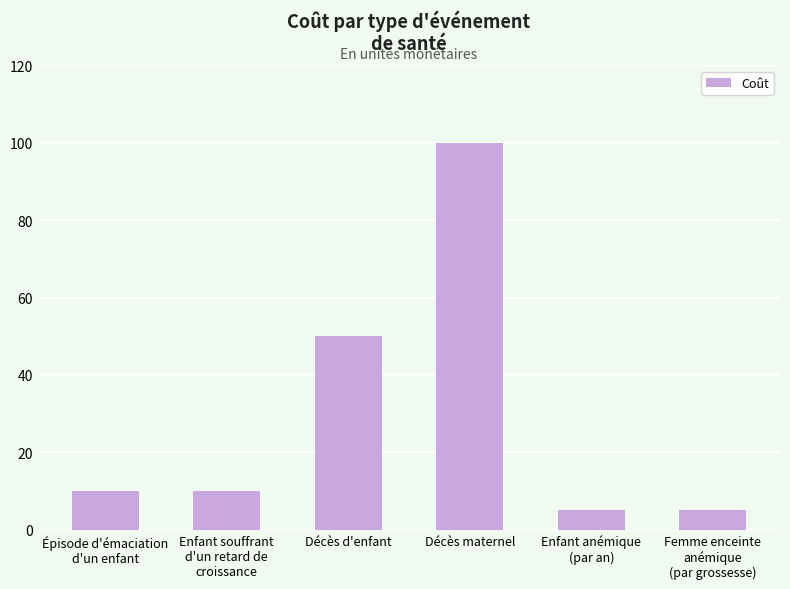

What is the change in value from Décès d'enfant to Décès maternel?

+50